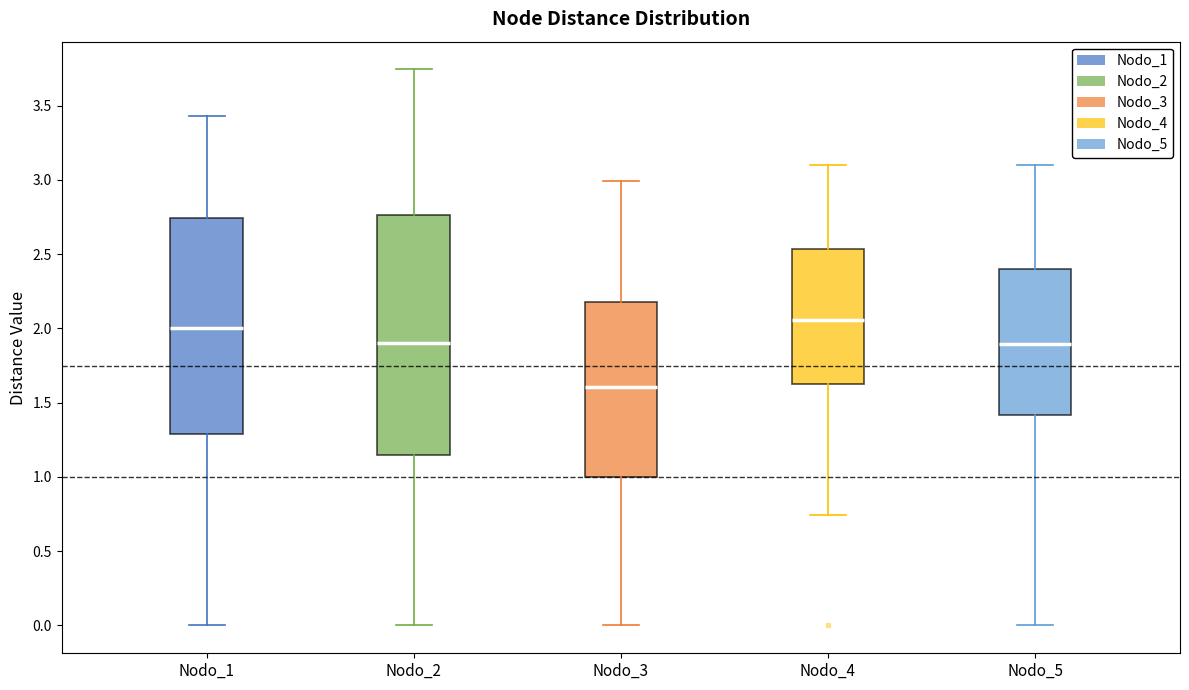

Reading left to right, read every box against the y-axis: the position of its median line, the range the box covers, and the ends of its whiskers. The values are not printed on the chart, so give them approximately, as read against the axis.

Nodo_1: median 2.00, box 1.30 to 2.75, whiskers 0.00 to 3.45
Nodo_2: median 1.90, box 1.15 to 2.75, whiskers 0.00 to 3.75
Nodo_3: median 1.60, box 1.00 to 2.20, whiskers 0.00 to 3.00
Nodo_4: median 2.05, box 1.65 to 2.55, whiskers 0.75 to 3.10
Nodo_5: median 1.90, box 1.40 to 2.40, whiskers 0.00 to 3.10